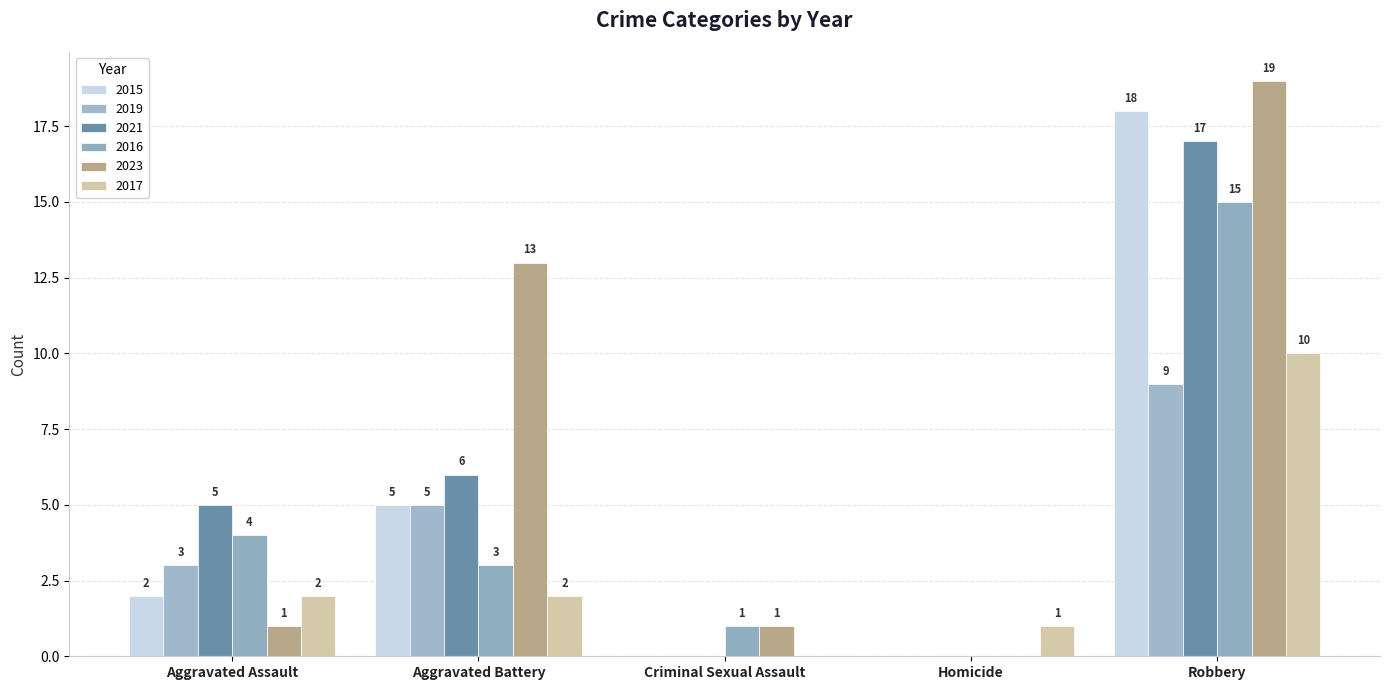

What is the difference between the second highest and second lowest values in the 2016 series?

3